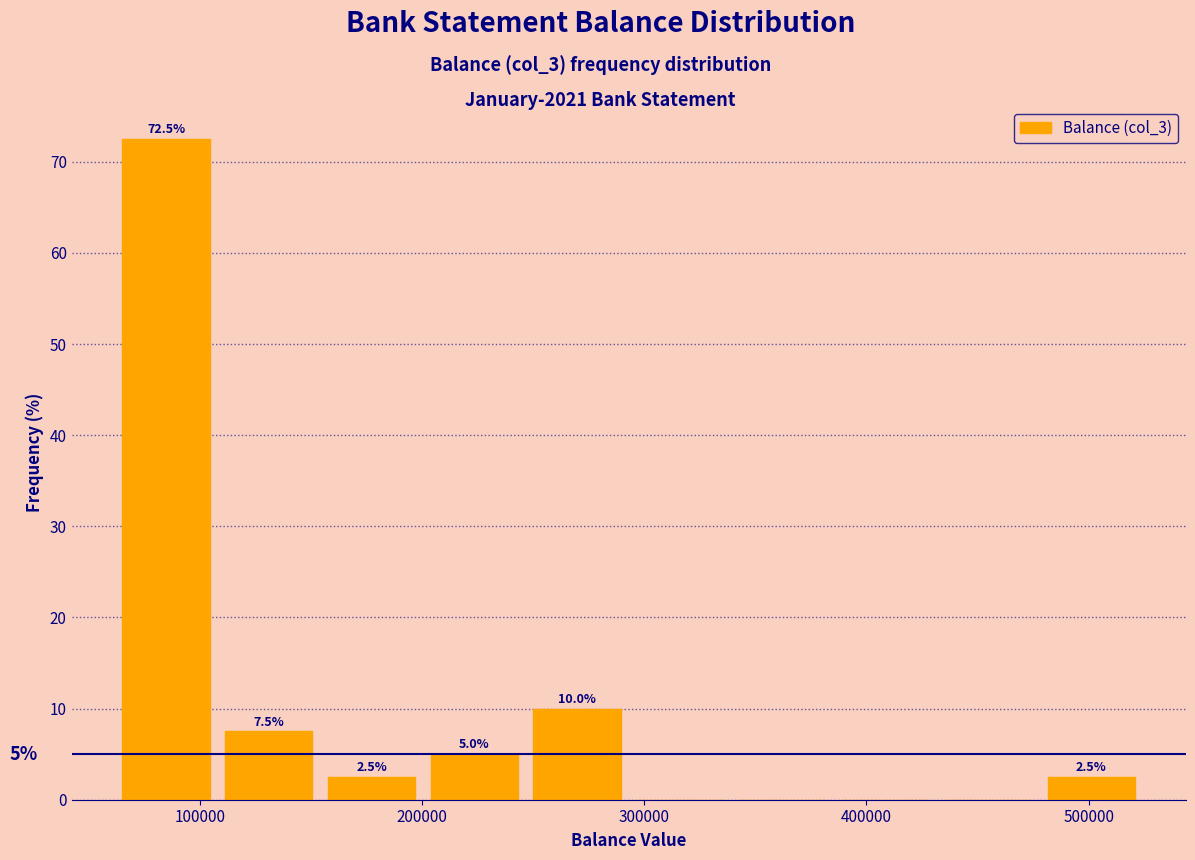

Which range on the x-axis has the tallest bar?

60000 to 110000